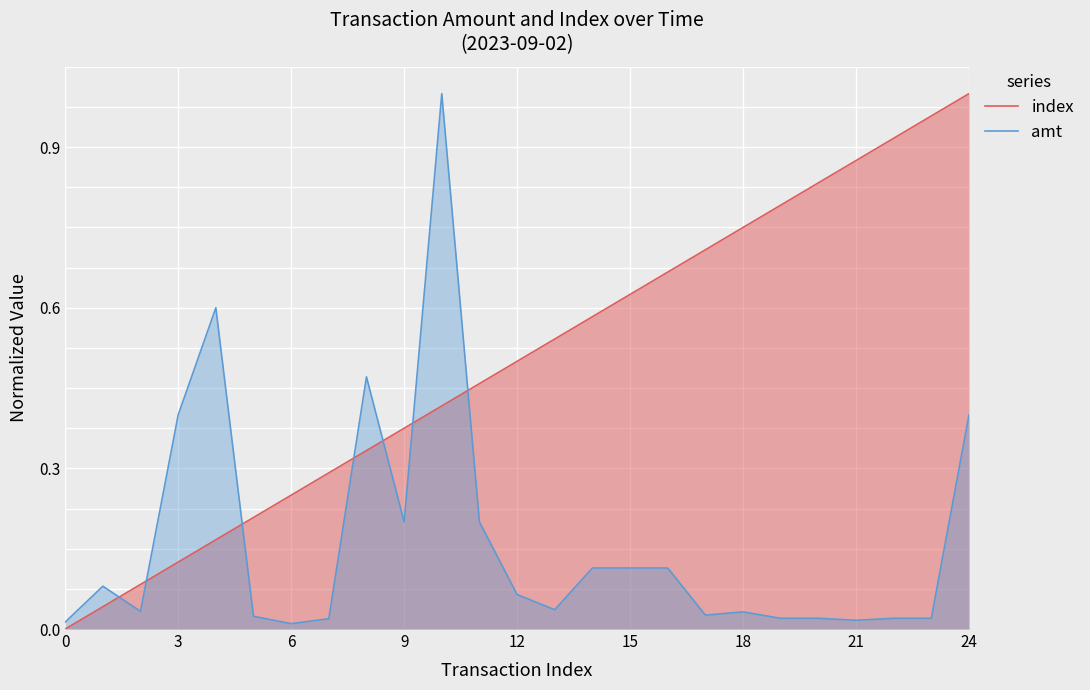

True or false: index has more than 2 points higher than both neighbors.

False